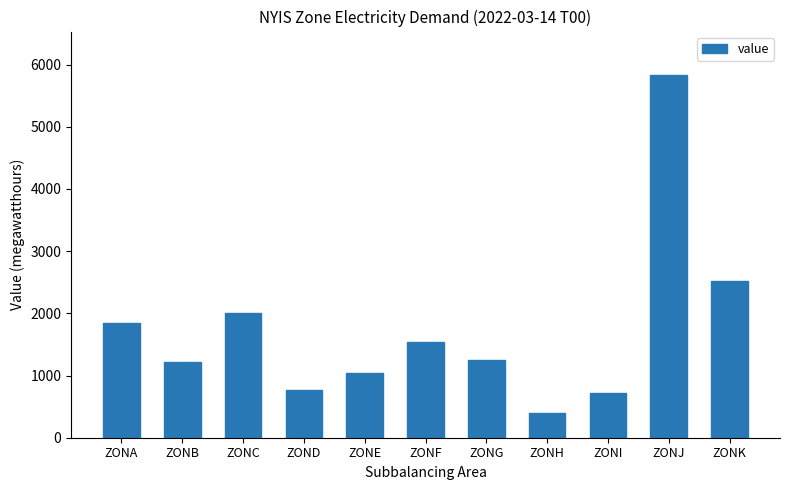

How many values are below 1243?

5